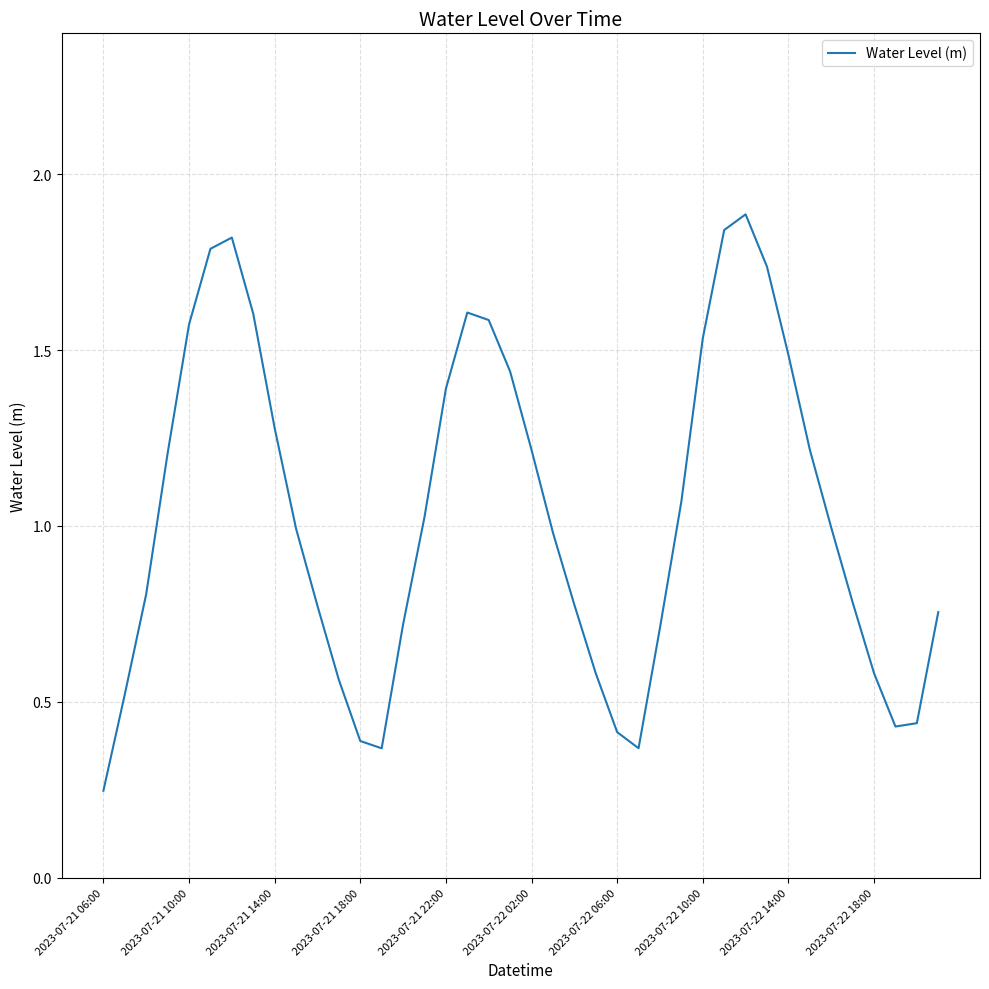

What is the greatest value displayed?

1.9